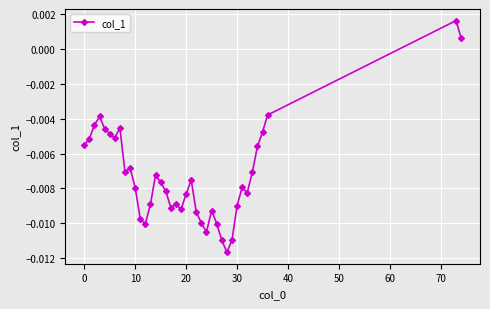

Is this an area chart (filled region under the line)?

No